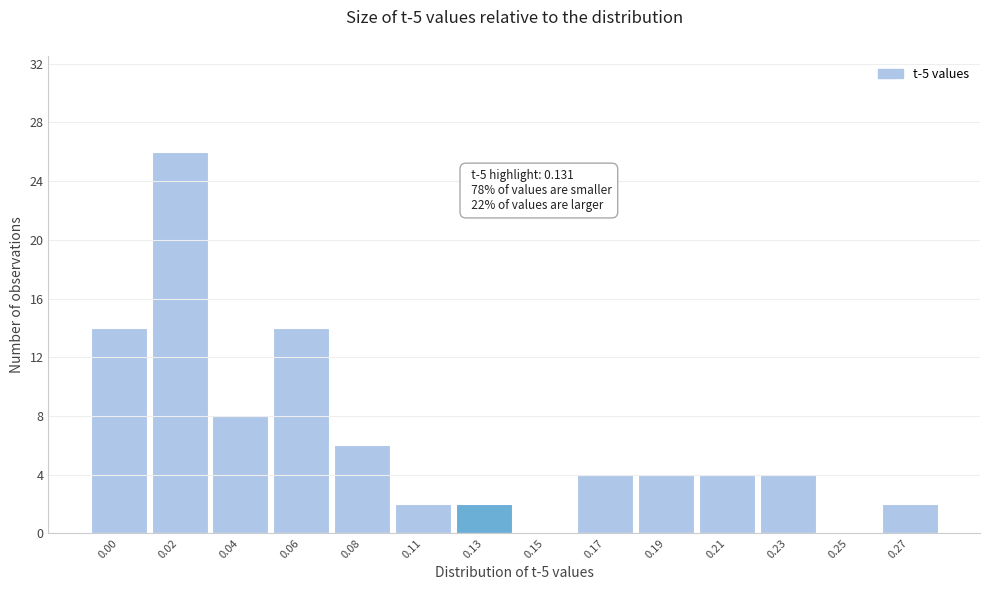

Reading right to left, extract all data points from this chart.

0.27=2	0.25=0	0.23=4	0.21=4	0.19=4	0.17=4	0.15=0	0.13=2	0.11=2	0.08=6	0.06=14	0.04=8	0.02=26	0.00=14